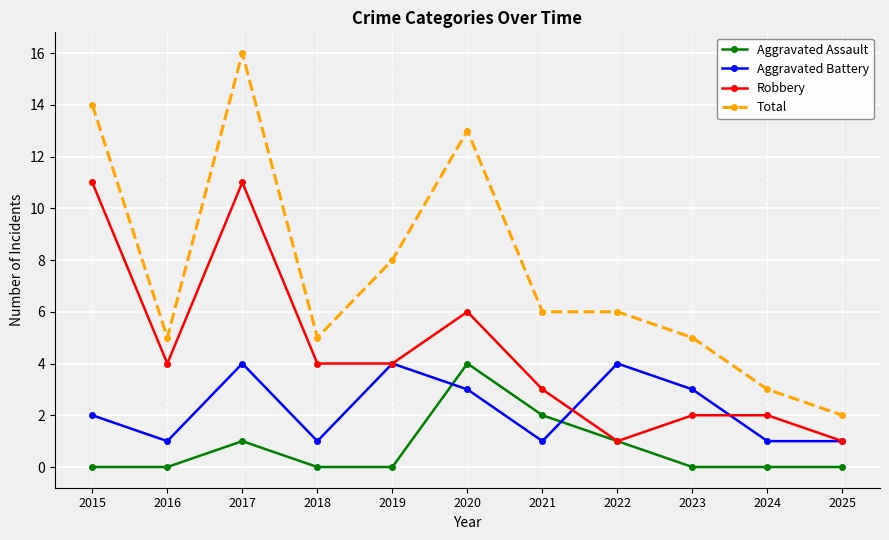

Does the chart have visible grid lines?

Yes